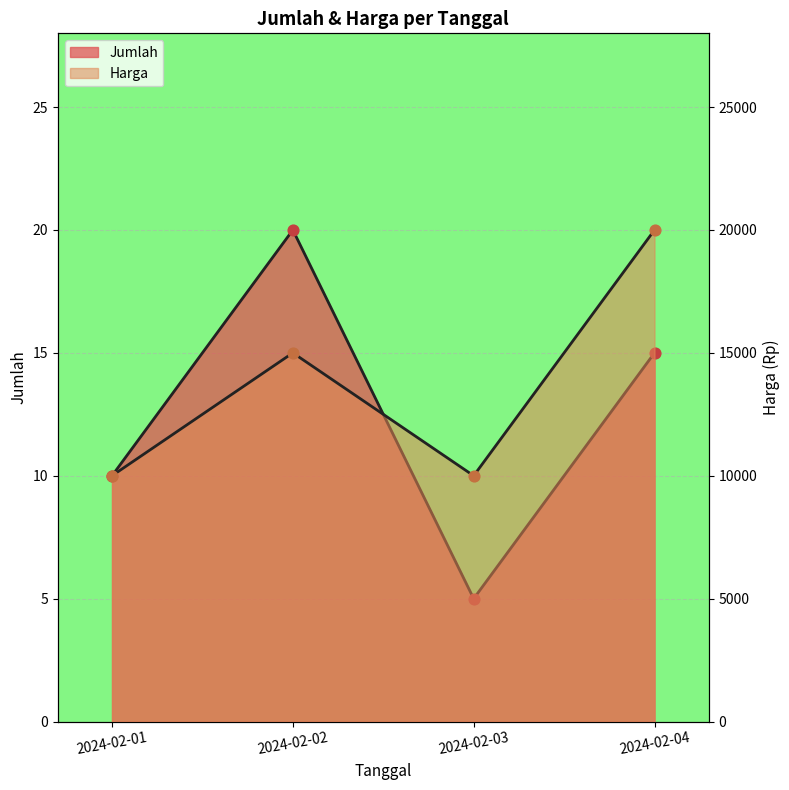

At how many categories does at least one series exceed 13233?

2